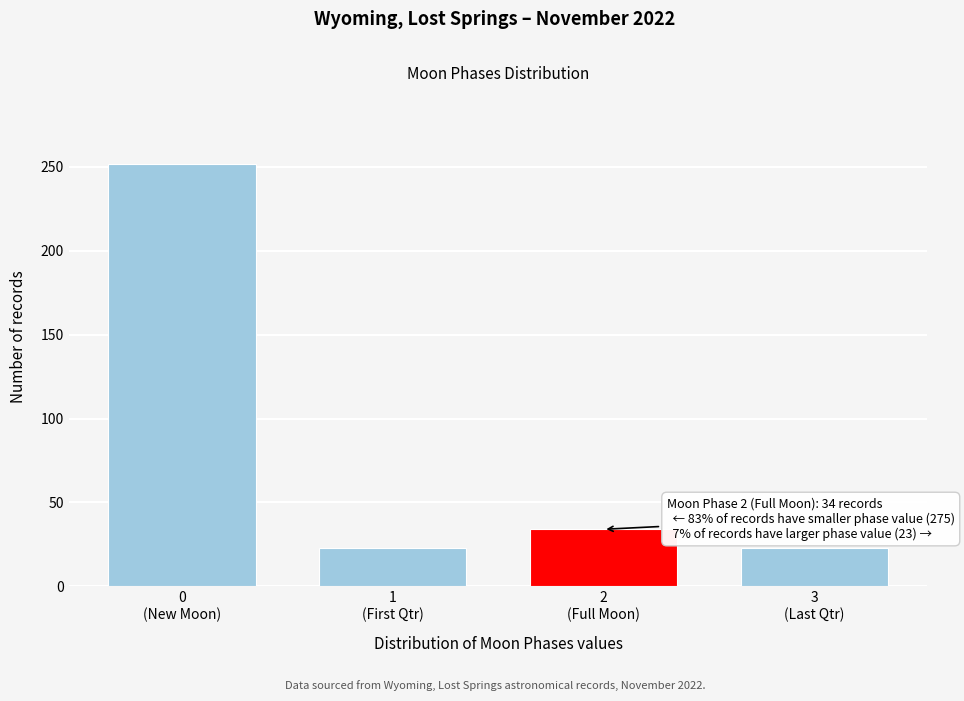

Reading left to right, transcribe all the data shown in this chart.

252	23	34	23